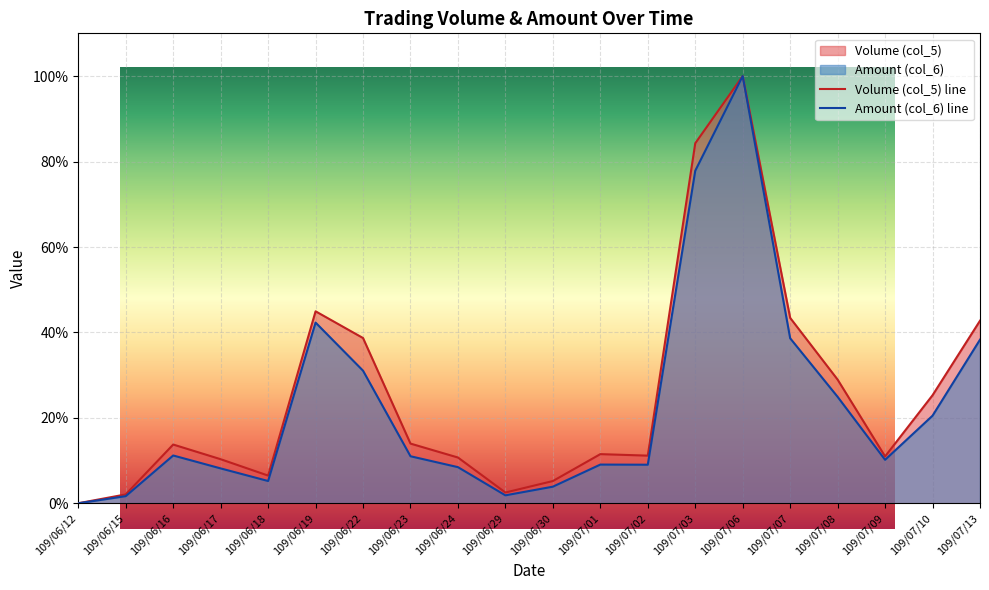

How many series are shown in this chart?

2